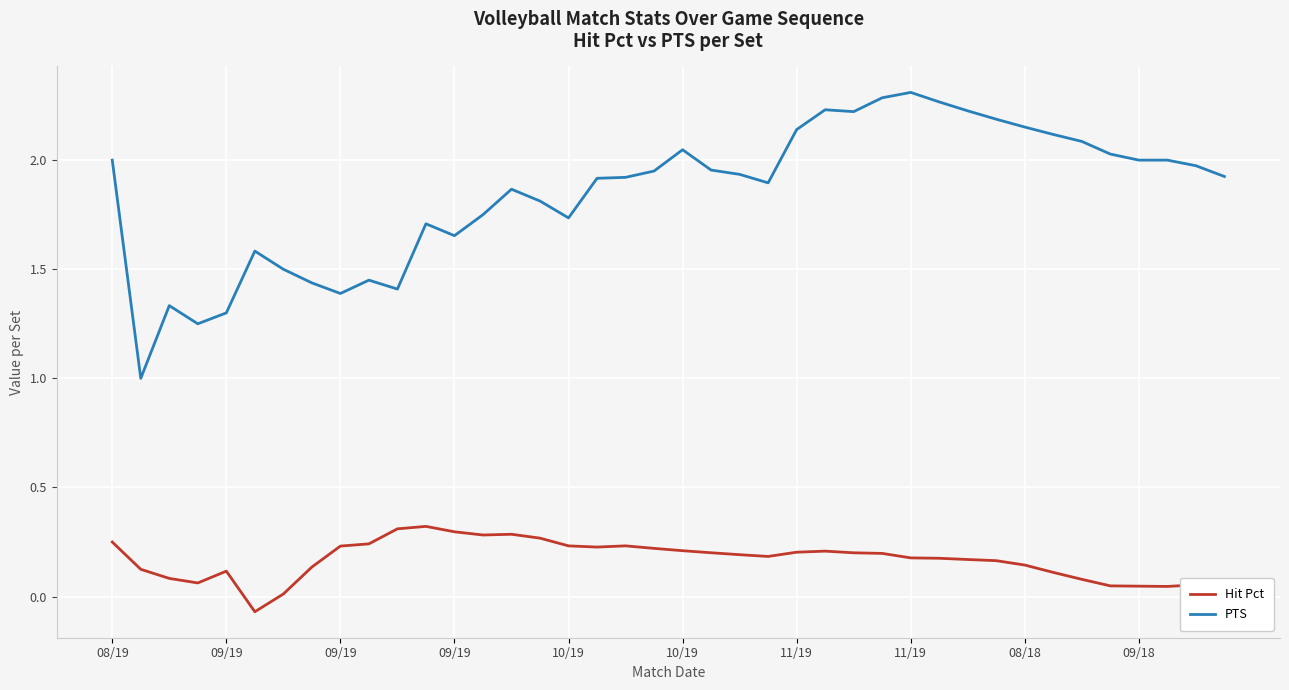

Which series has the largest range (max minus min)?

PTS